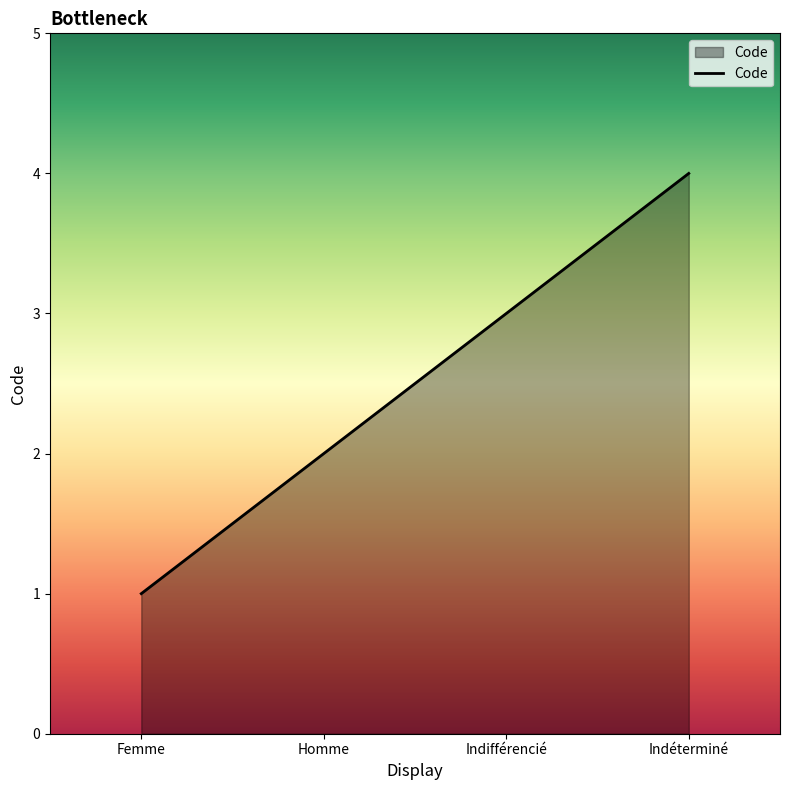

How many values are below 3?

2